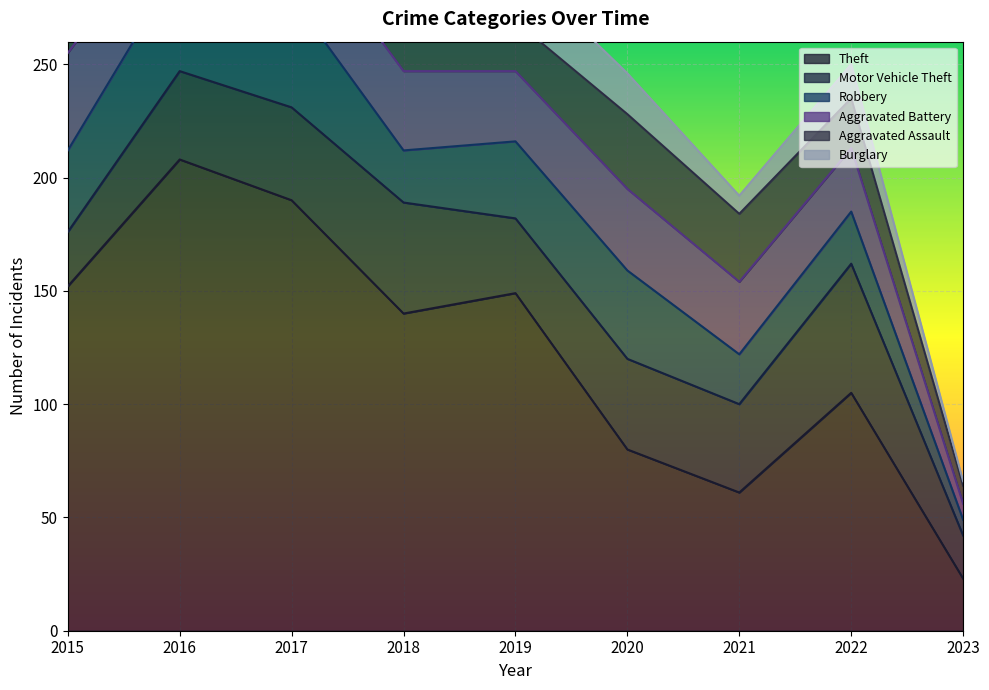

How many values in the Robbery series are below 34?

4